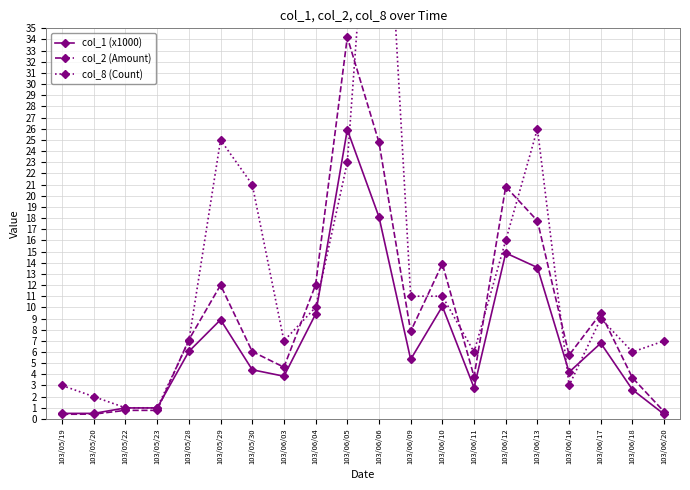

Is it true that col_8 (Count) equals 10.0 at 103/06/04?

True